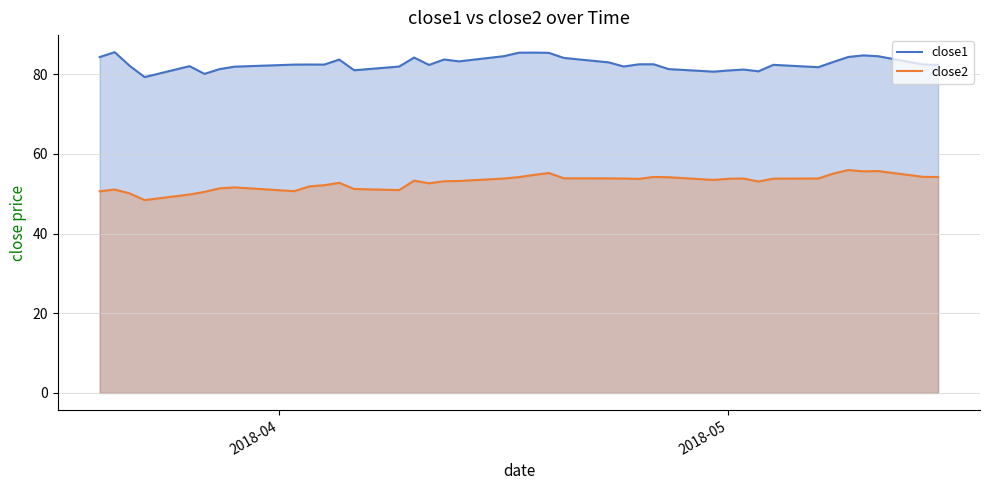

What is the greatest value displayed?

85.5